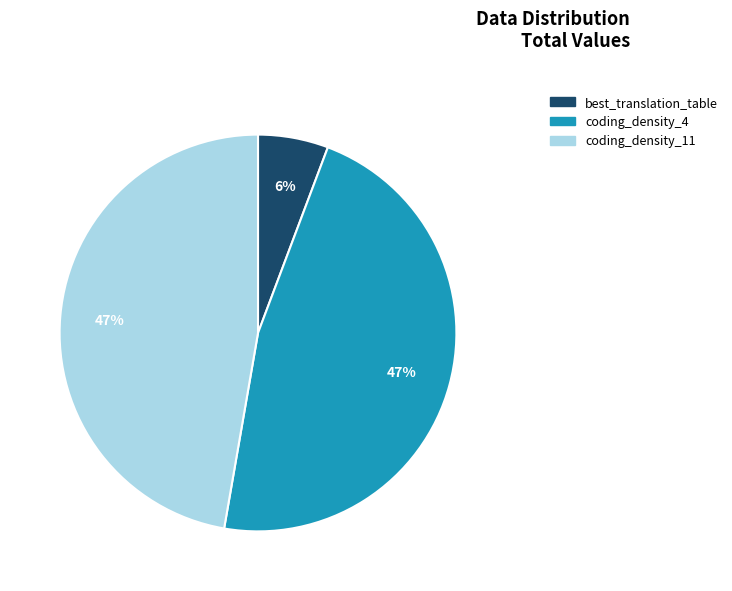

What is the smallest slice in the pie chart?

best_translation_table